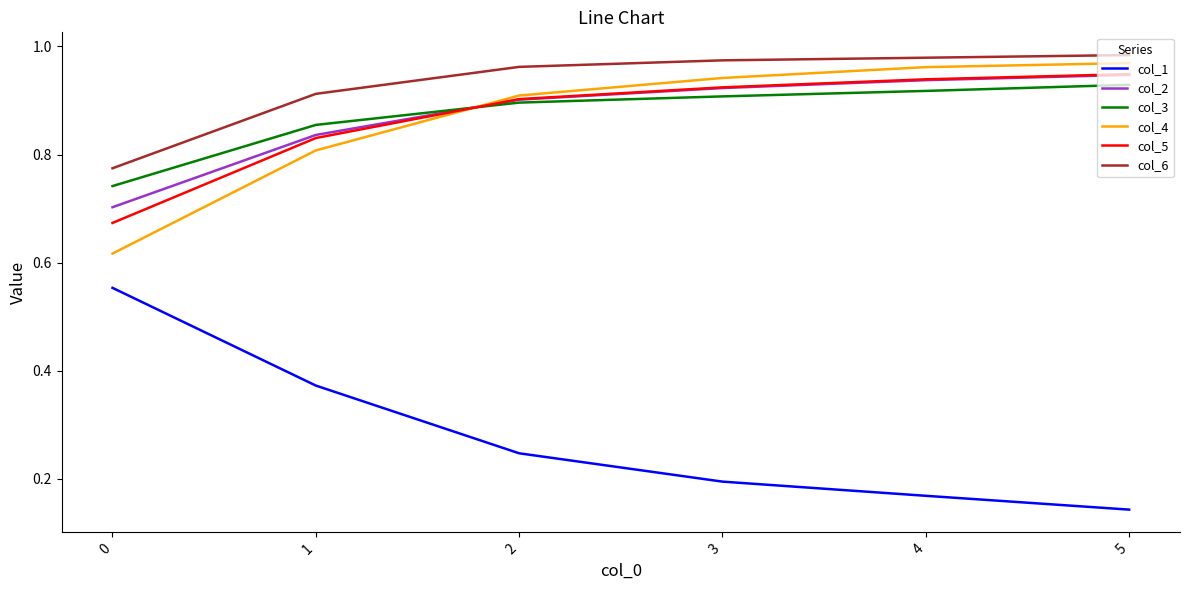

List the labels in order of col_3 value, smallest first.

0, 1, 2, 3, 4, 5